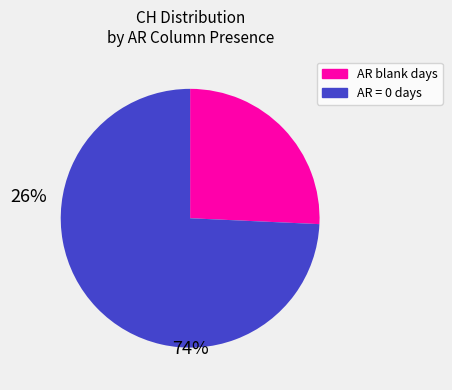

Does any single category account for the majority?

Yes